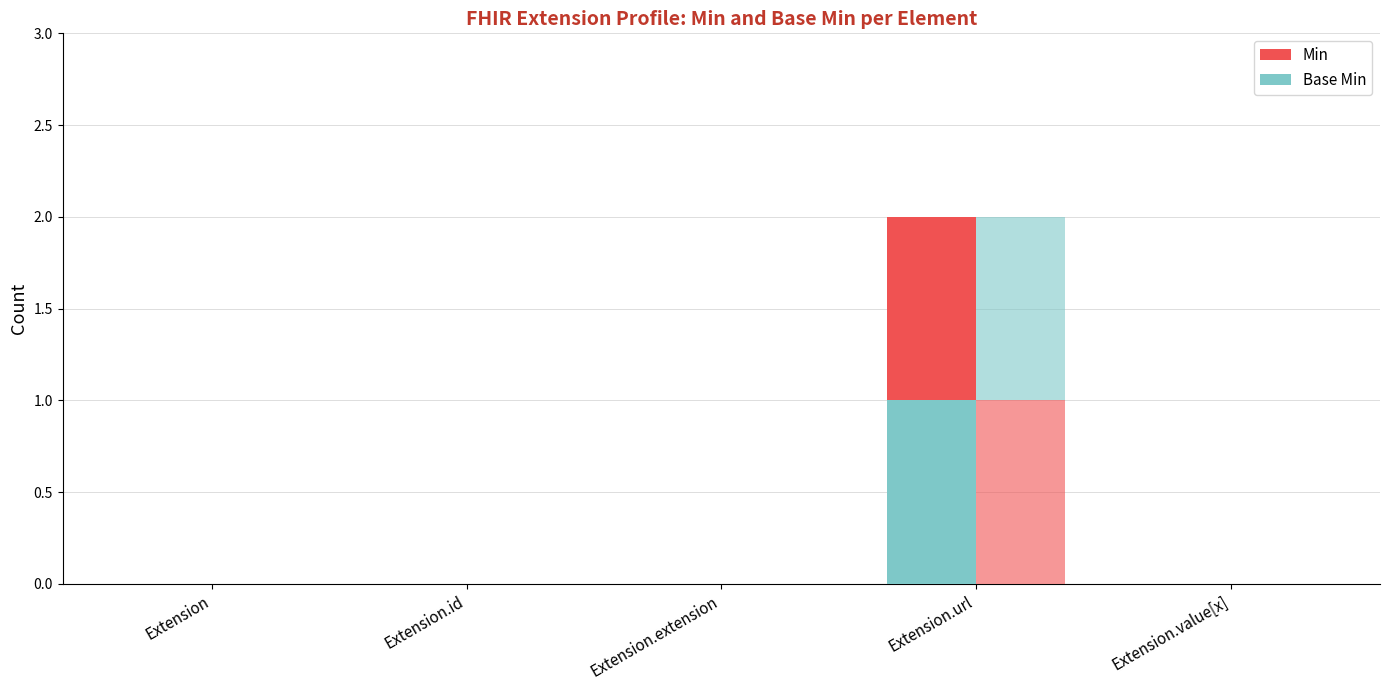

Reading left to right, list all the values displayed in this chart.

Base Min: 0	0	0	1	0
Min: 0	0	0	1	0
Min (group 2): 0	0	0	1	0
Base Min (group 2): 0	0	0	1	0